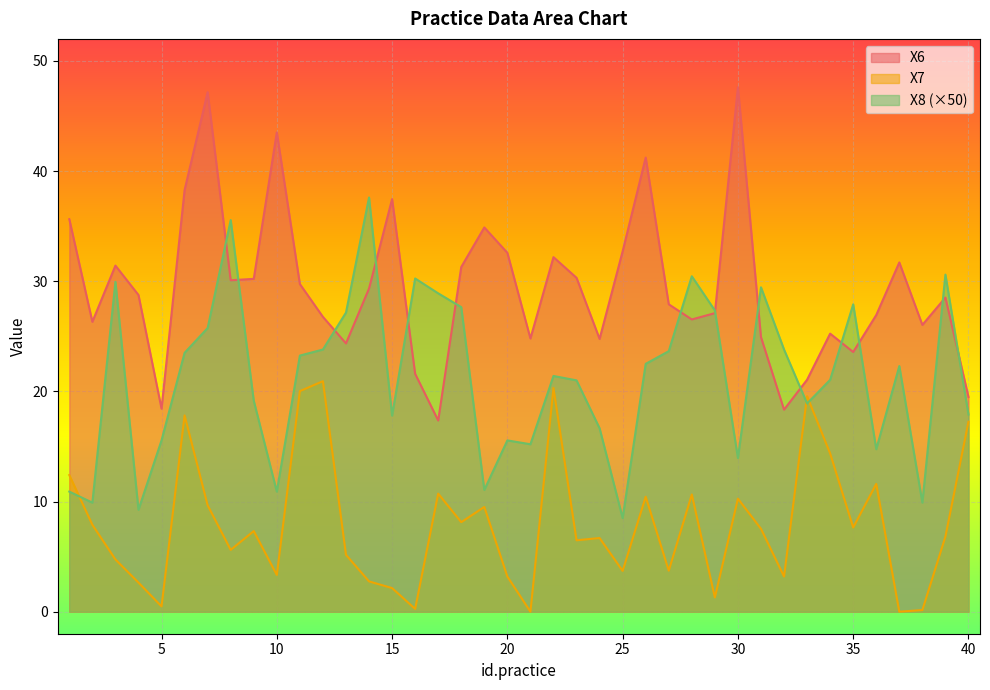

Which category has the lowest value in the X6 series?

17